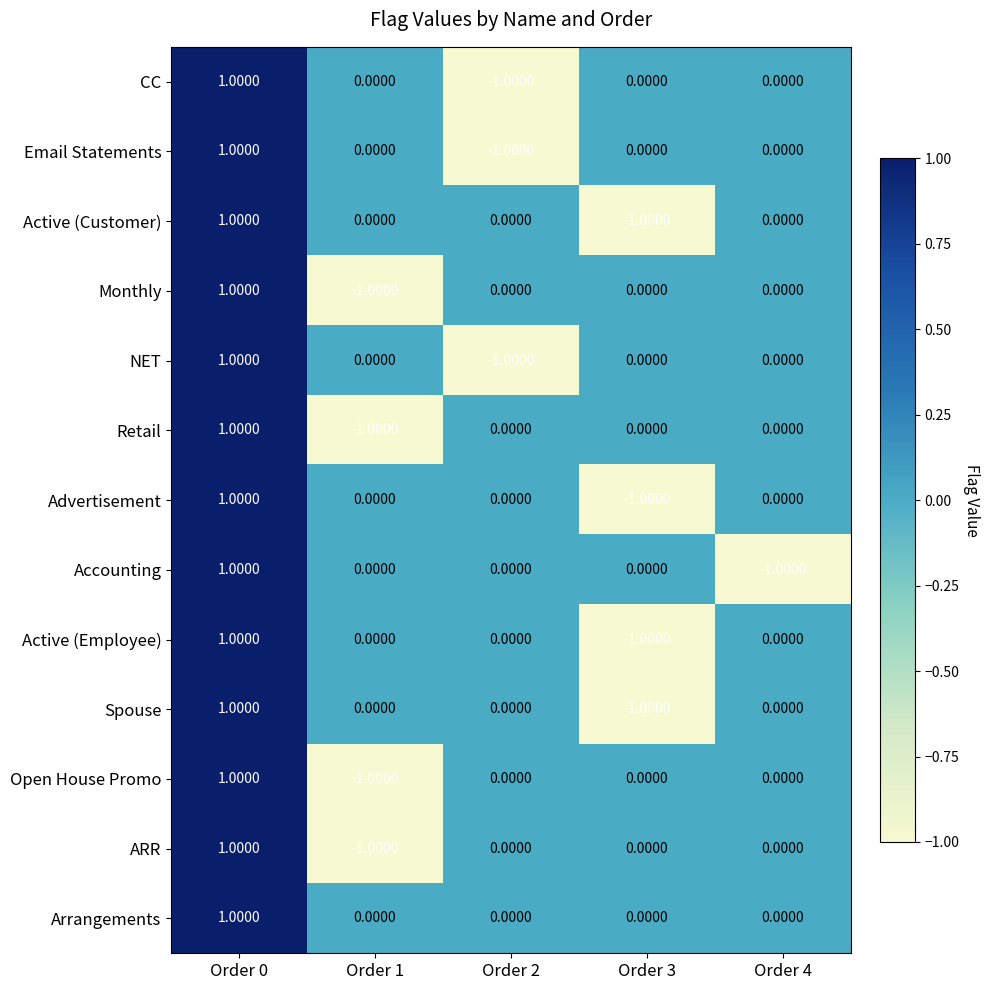

Which series has the largest total across all categories?

Arrangements